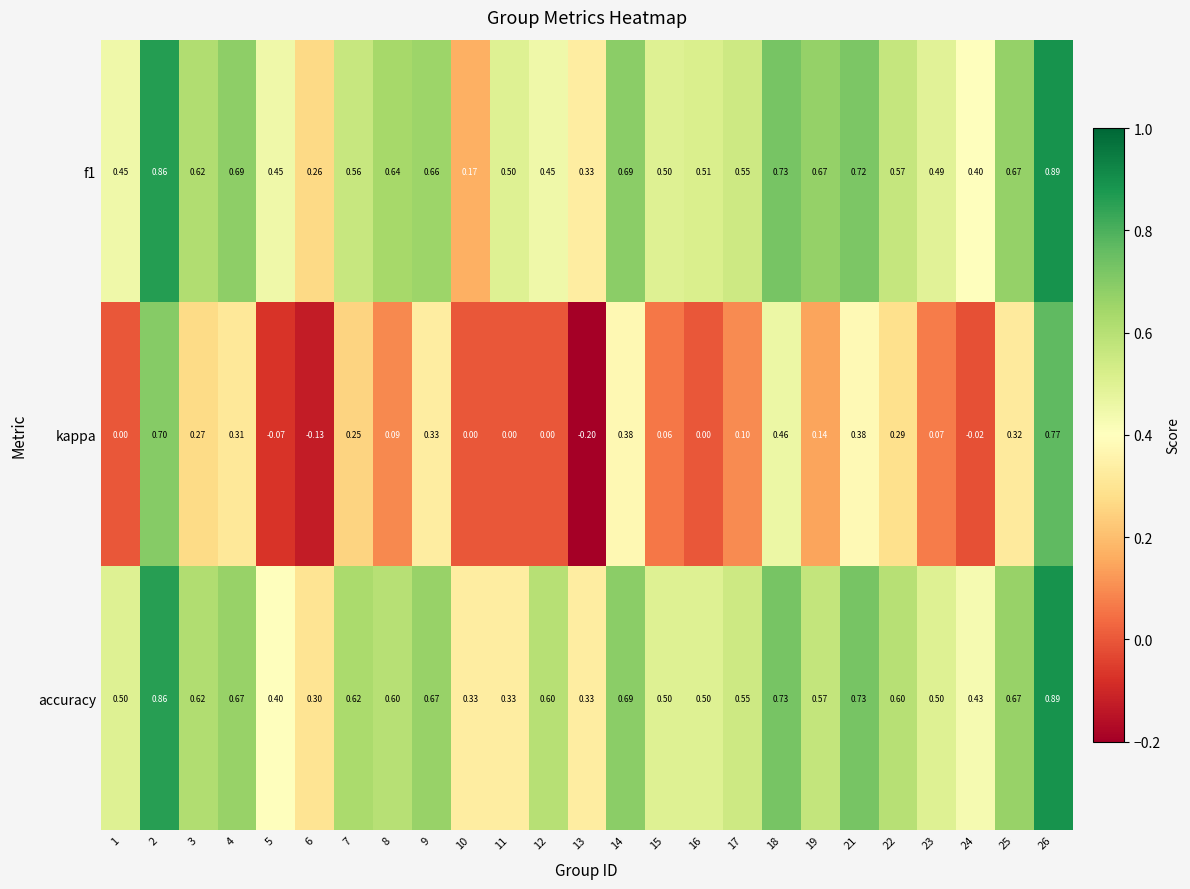

Which series has the widest spread of values?

kappa